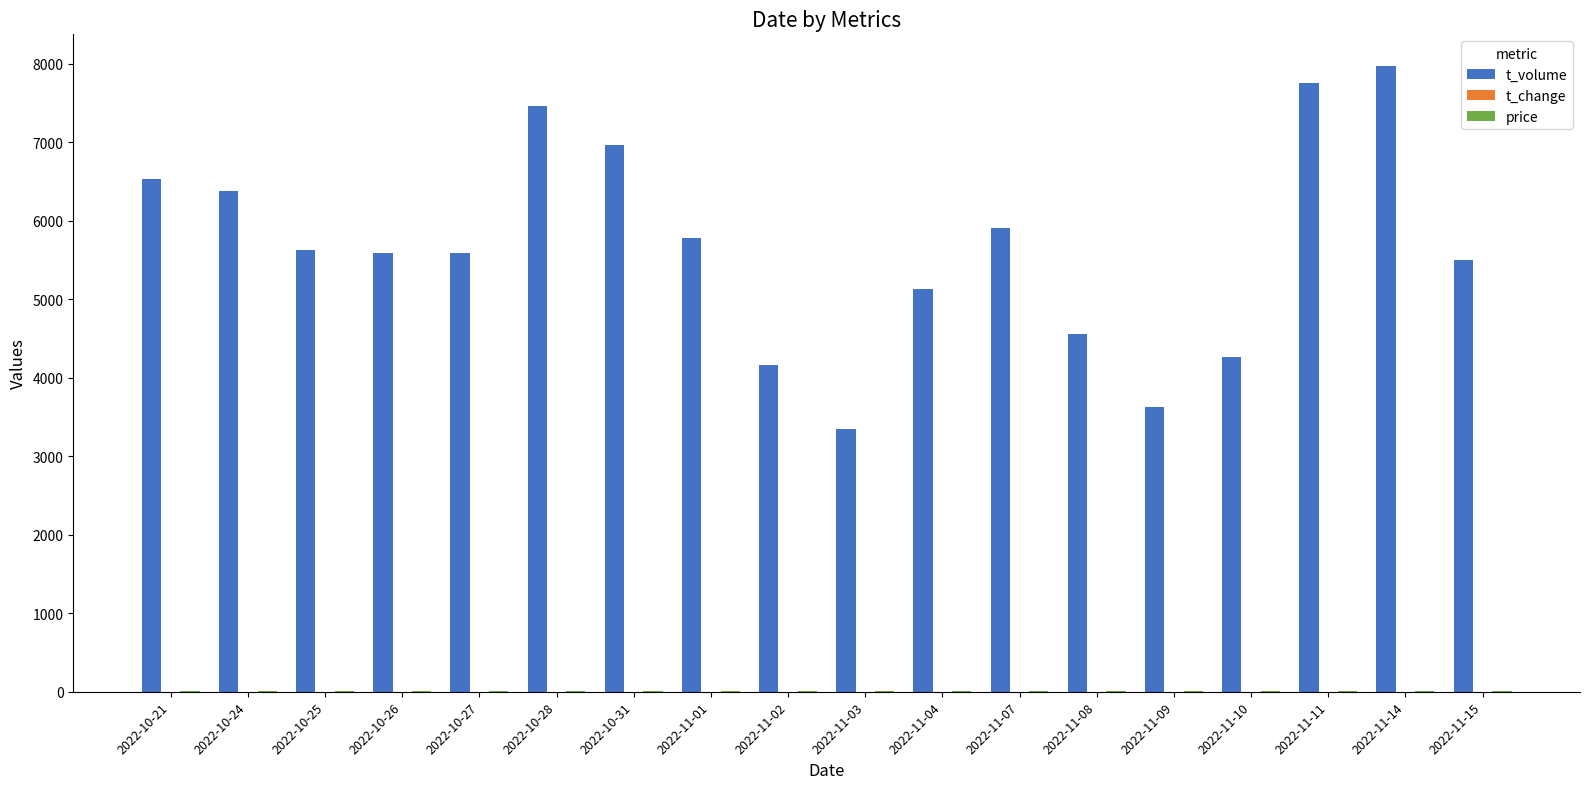

Between 2022-11-02 and 2022-11-04, which series saw the biggest shift?

t_volume